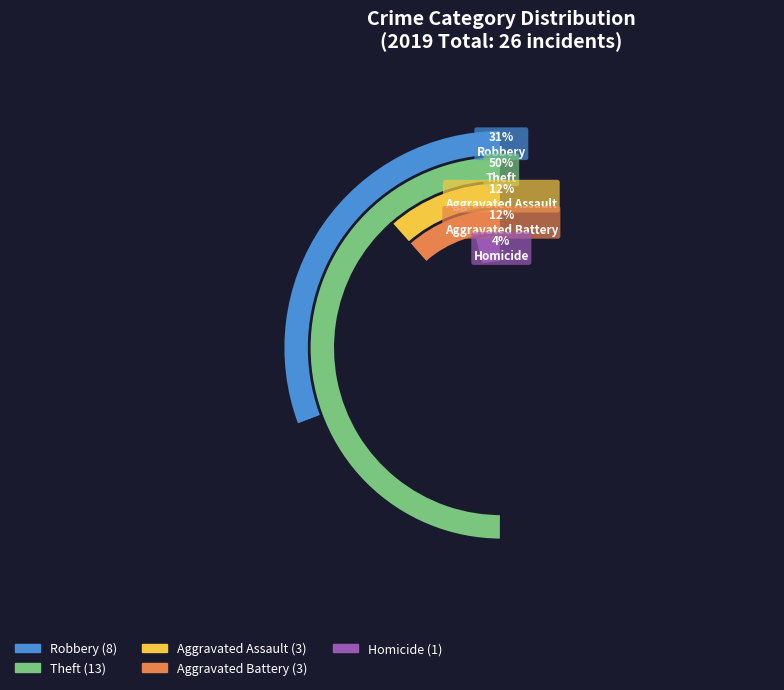

To the nearest percent, what is the difference between the largest and smallest slice percentages?

46%